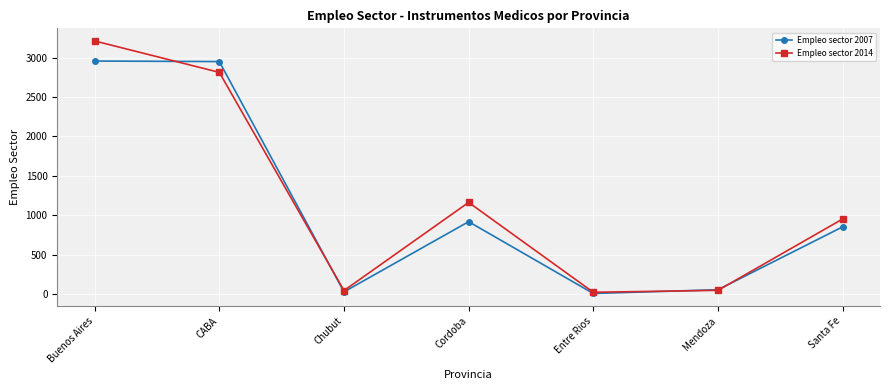

List the series in order of their peak value, highest first.

Empleo sector 2014, Empleo sector 2007